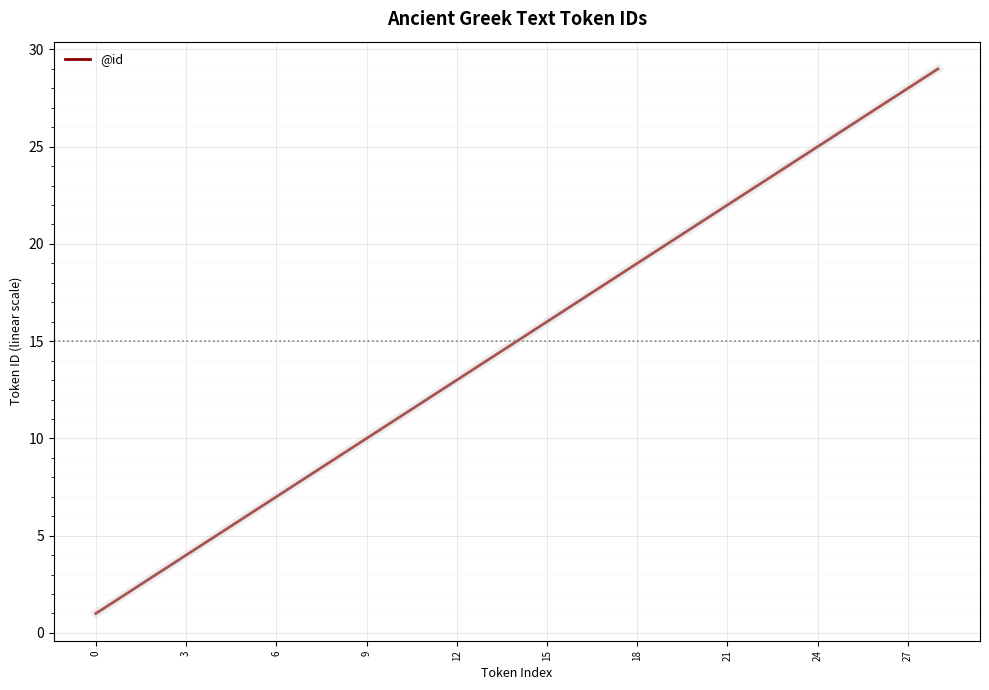

What is the maximum value shown in the chart?

29